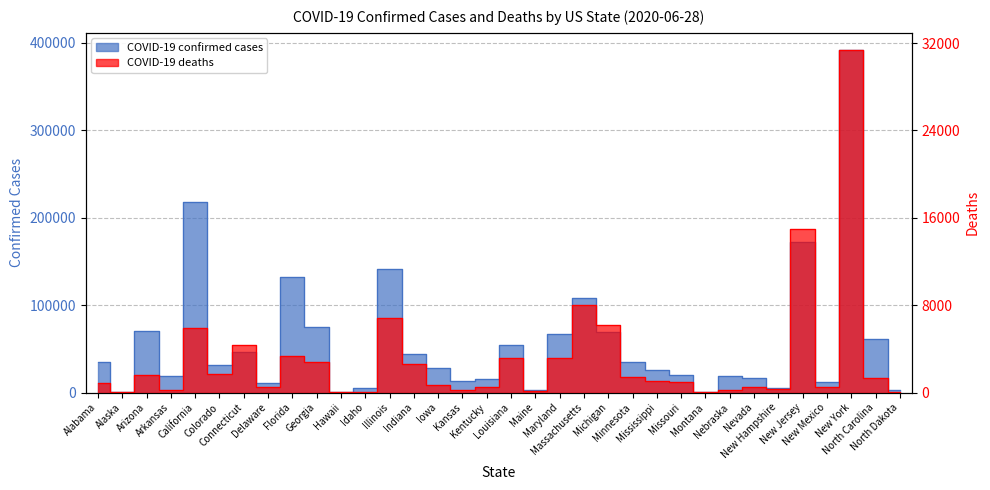

What are all the series names shown in the legend?

Confirmed, Deaths